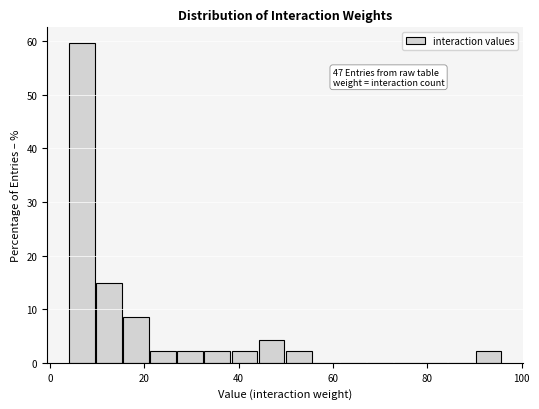

Around what value on the x-axis is the tallest bar? Give the approximate position of its centre, as read against the axis.

6